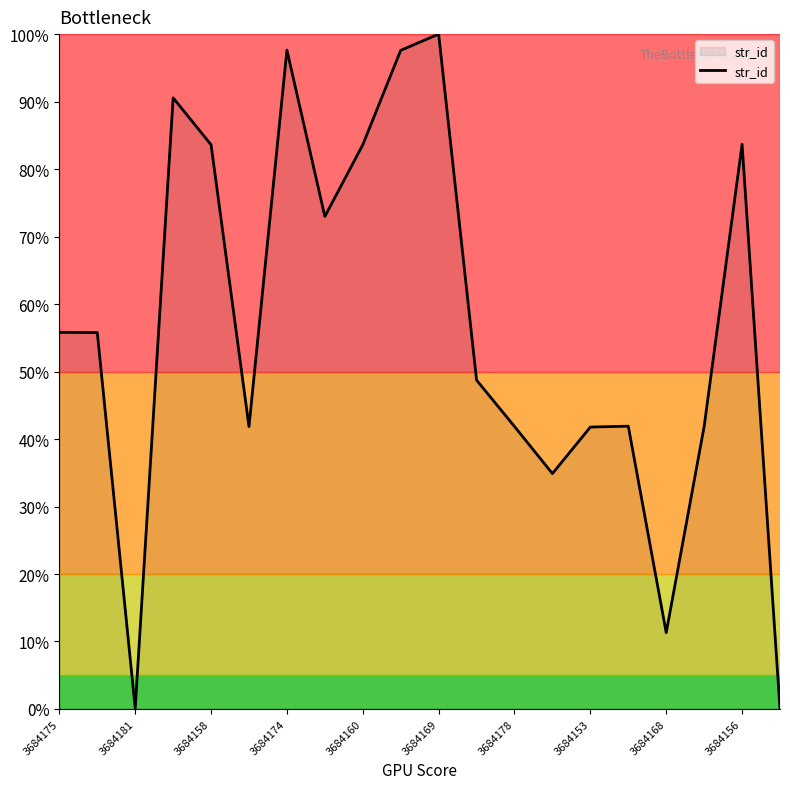

What is the maximum value shown in the chart?

100.0